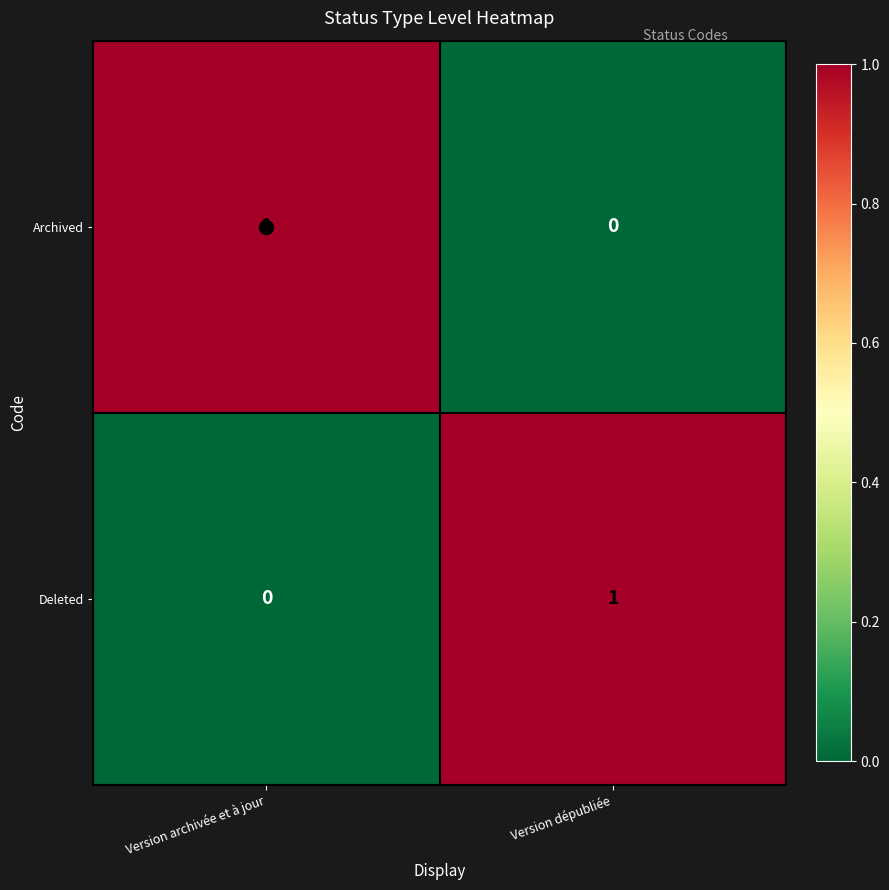

At Version dépubliée, list the series in order from smallest to largest.

Archived, Deleted